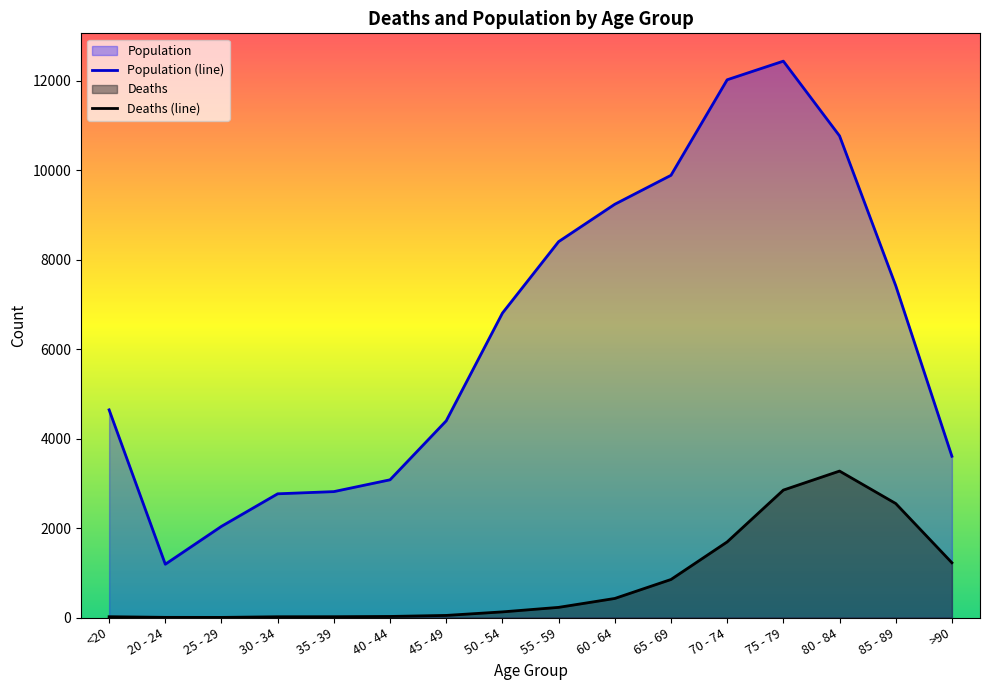

What is the lowest value of the Population (line) series?

1191